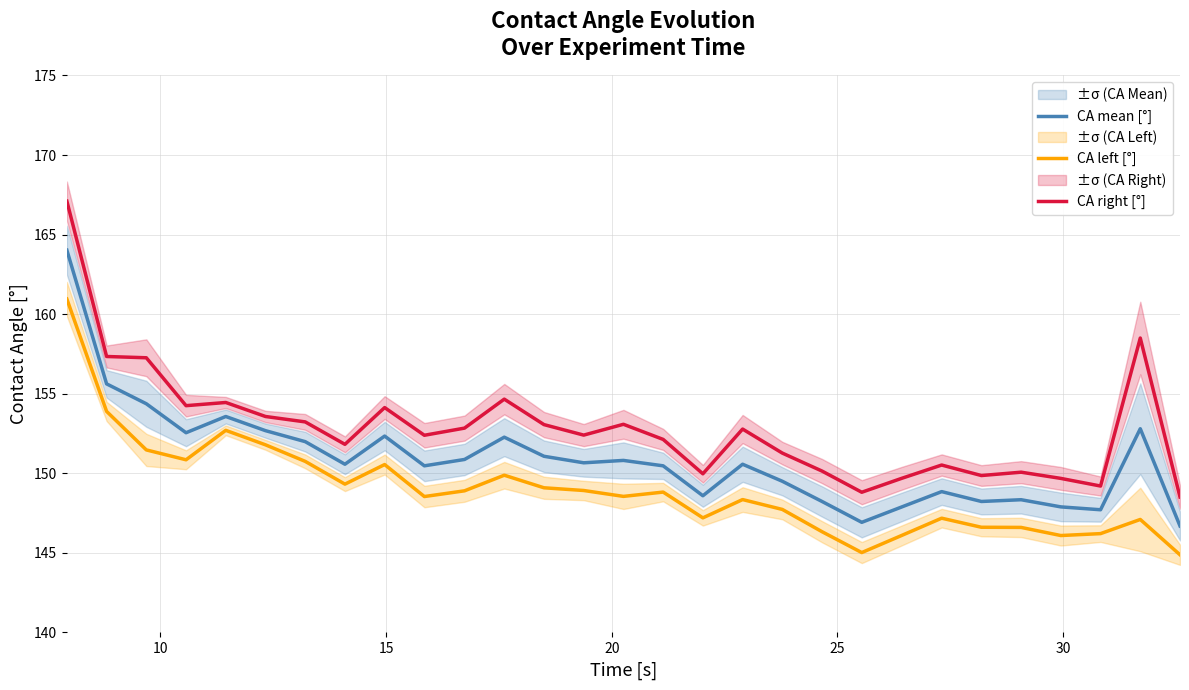

True or false: CA right [°] and CA mean [°] intersect in this chart.

False